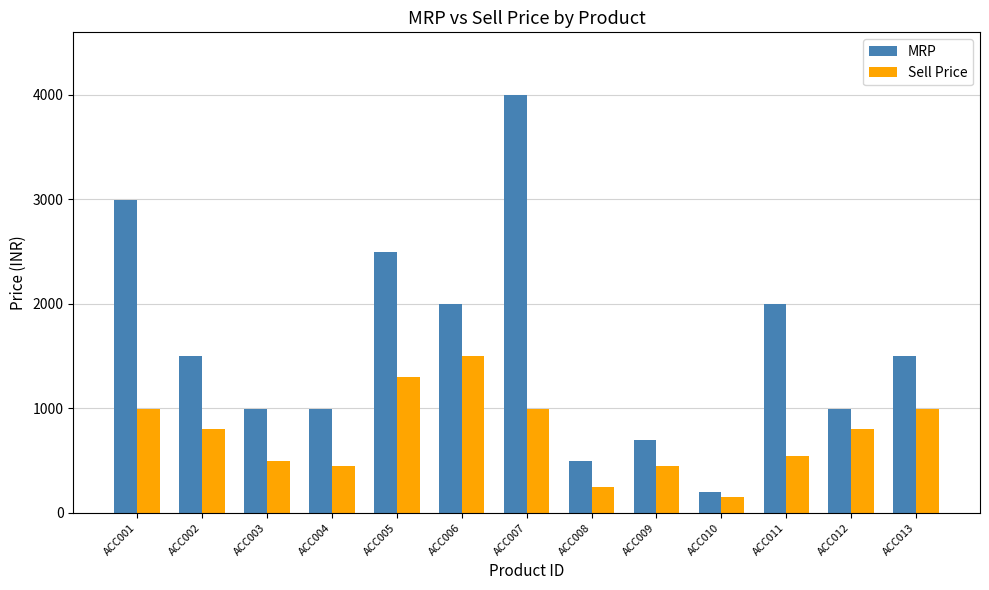

What is the approximate value of Sell Price at ACC002, to the nearest 10?

800